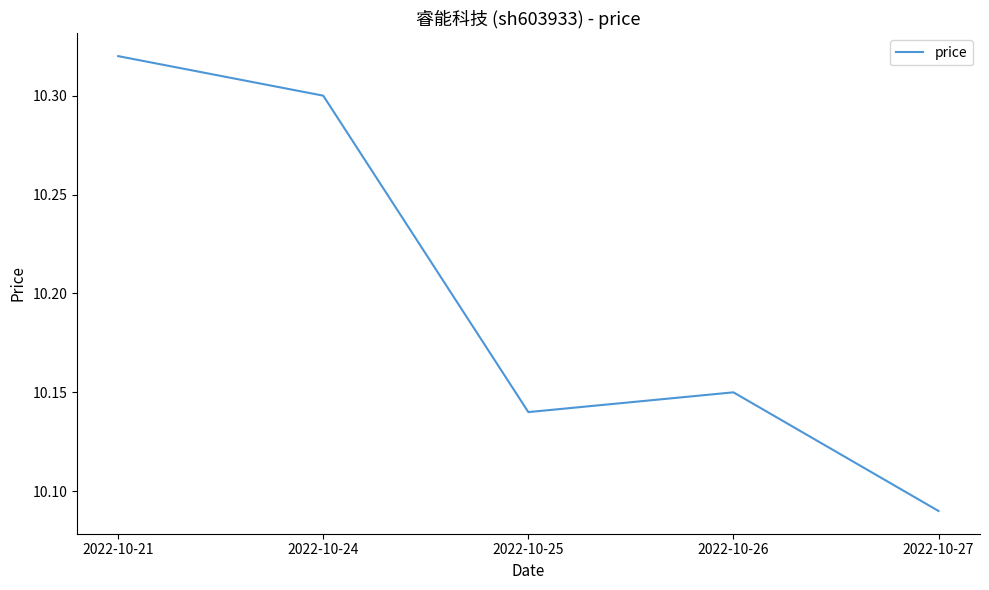

What is the sum of all values?

51.0